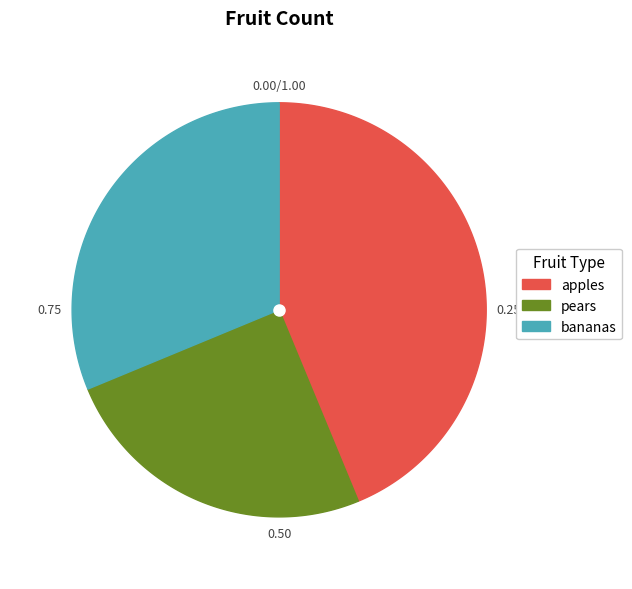

True or false: bananas accounts for 17% of the total.

False